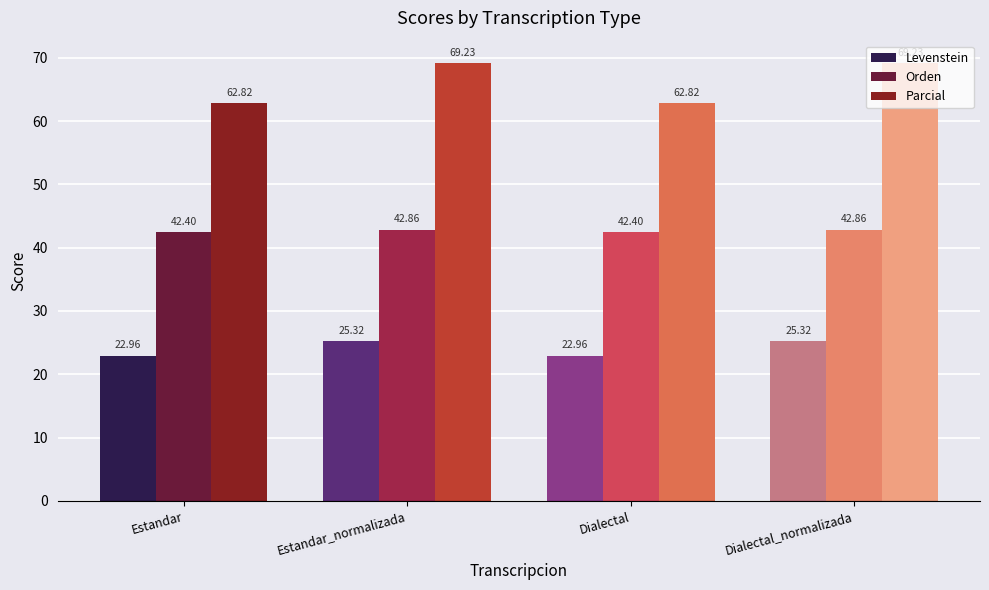

The value of Levenstein at Estandar_normalizada is 9.9. True or false?

False